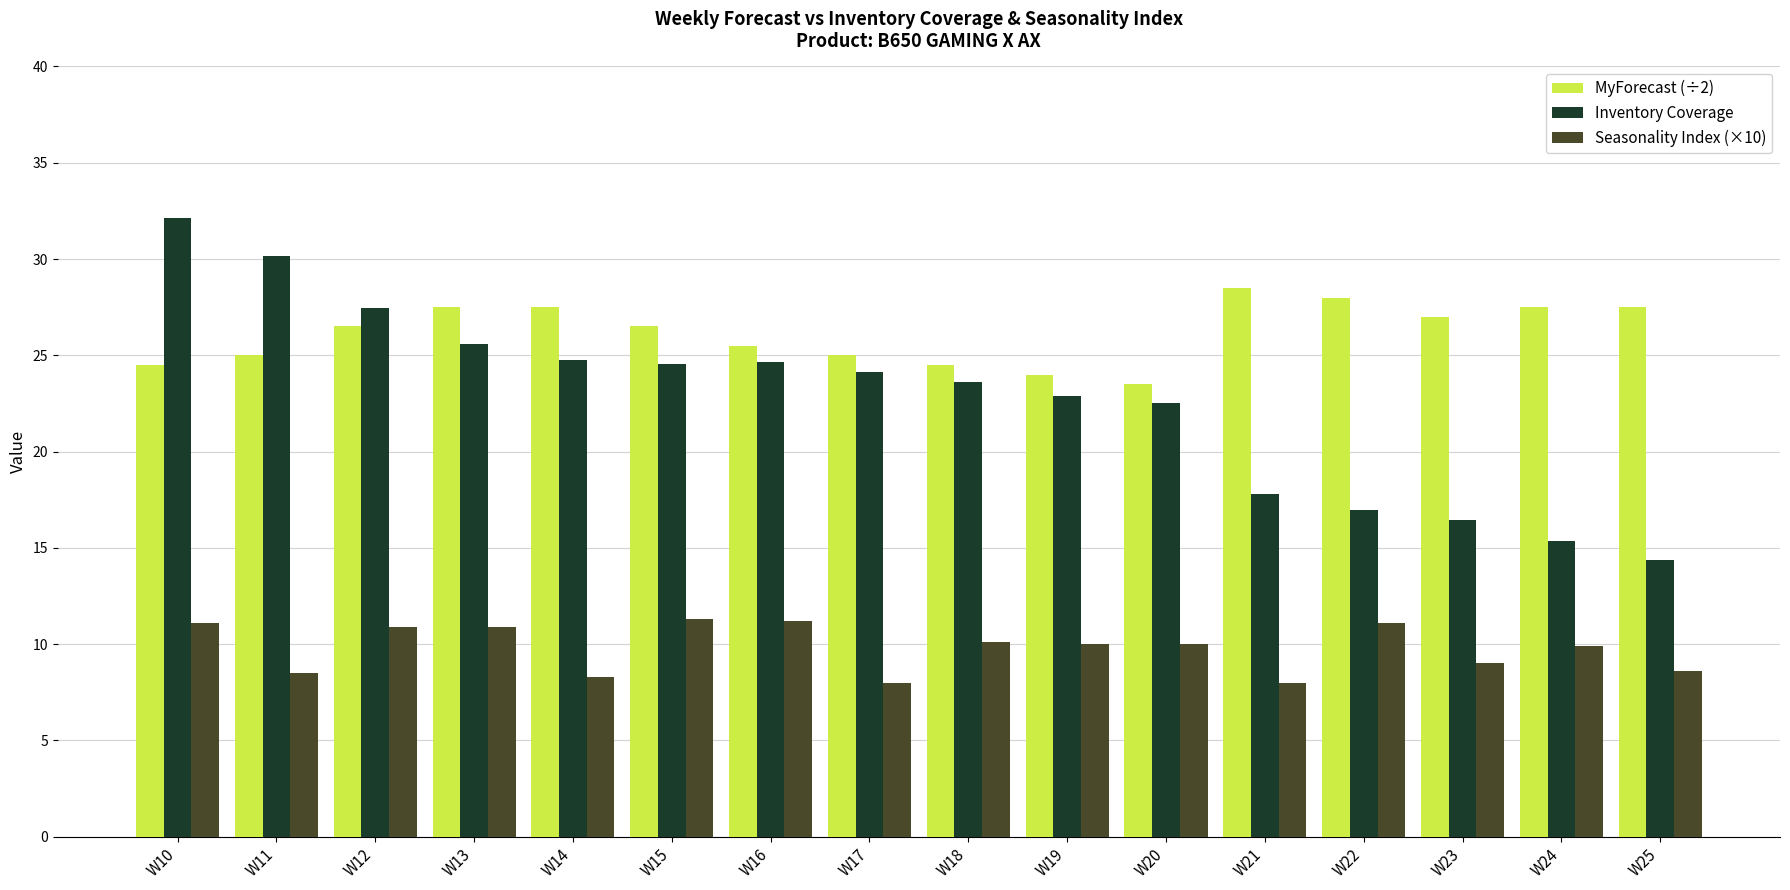

At which label does Inventory Coverage first exceed 24?

W10